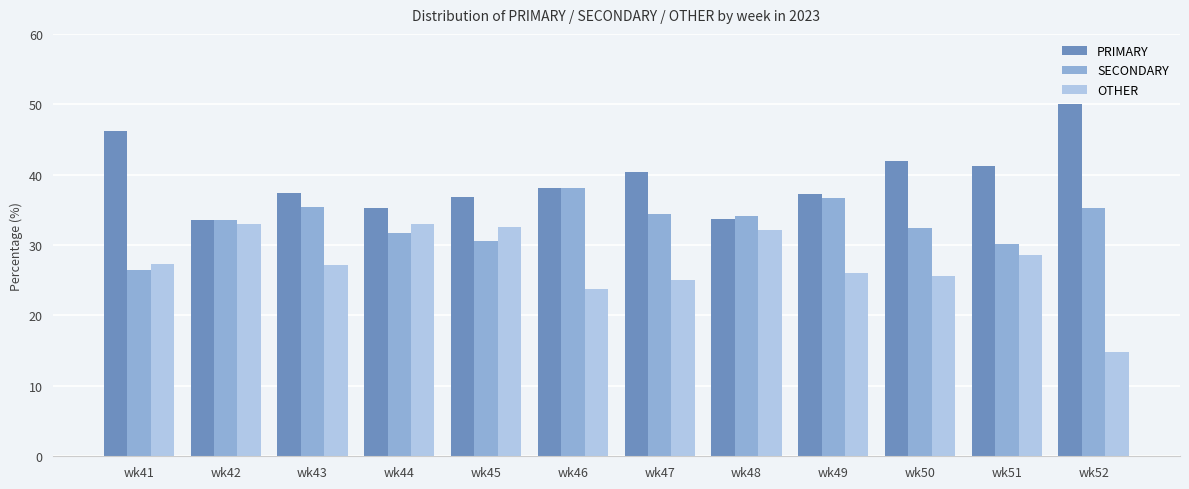

What is the average value of the SECONDARY series?

33.2